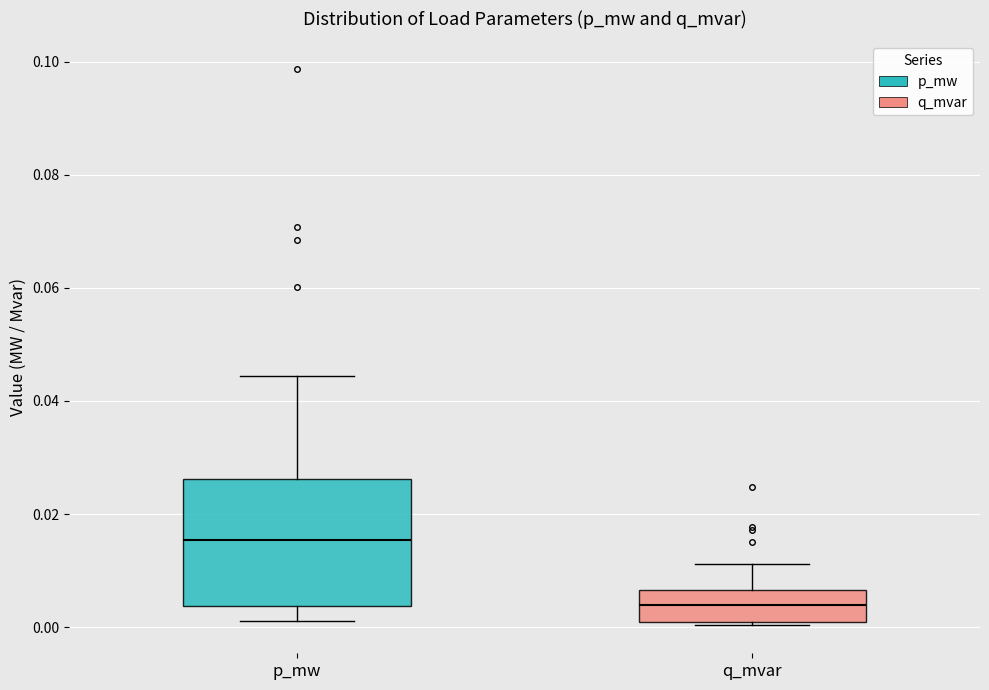

Reading left to right, transcribe this box plot: for each box, give where its median line is, the range the box spans, and where its two whiskers end, as read against the y-axis. The values are not printed on the chart, so give them approximately, as read against the axis.

p_mw: median 0.016, box 0.004 to 0.026, whiskers 0.002 to 0.044
q_mvar: median 0.004, box 0.000 to 0.006, whiskers 0.000 (just below the box's lower edge) to 0.012